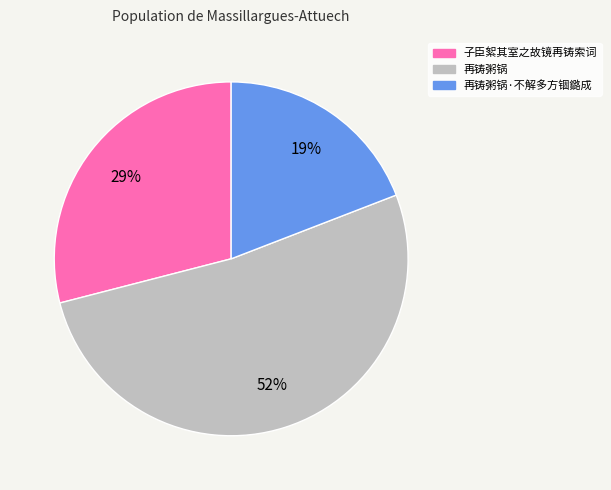

Count the number of slices in the pie.

3